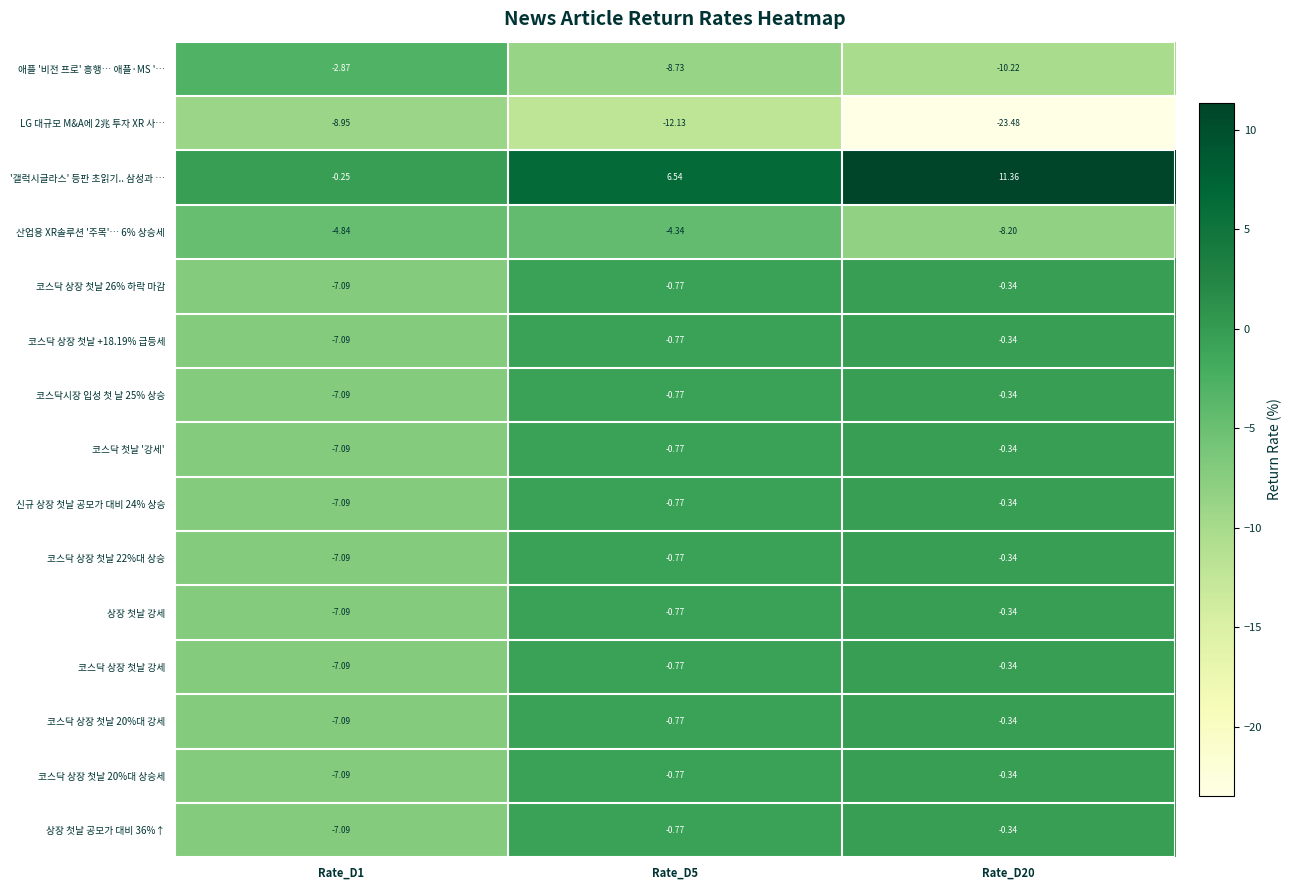

Is the value of 신규 상장 첫날 공모가 대비 24% 상승 at Rate_D5 greater than the value of 상장 첫날 강세 at Rate_D1?

Yes